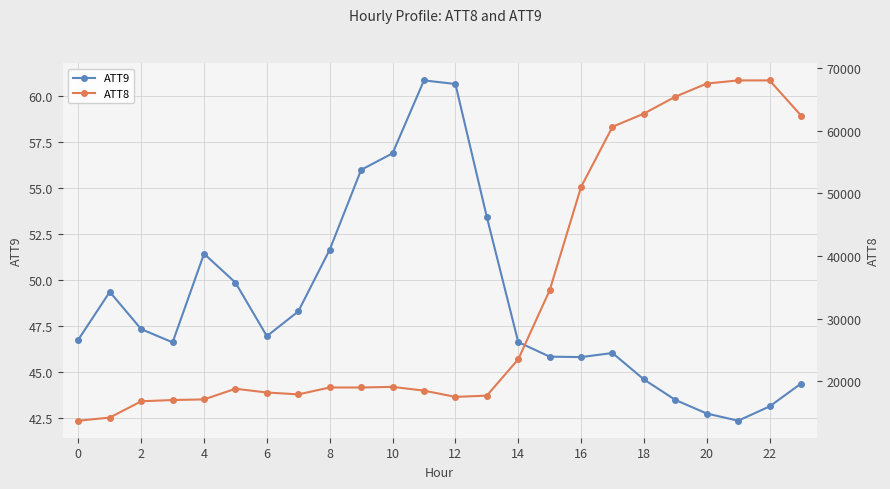

True or false: ATT9 has more than 2 points higher than both neighbors.

True